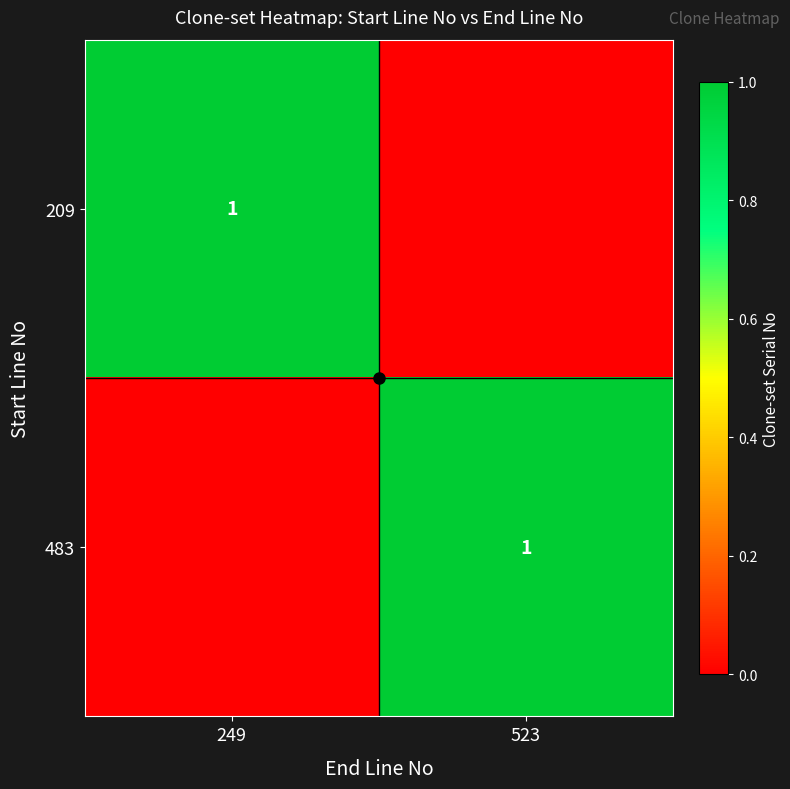

Which series has the largest total across all categories?

209